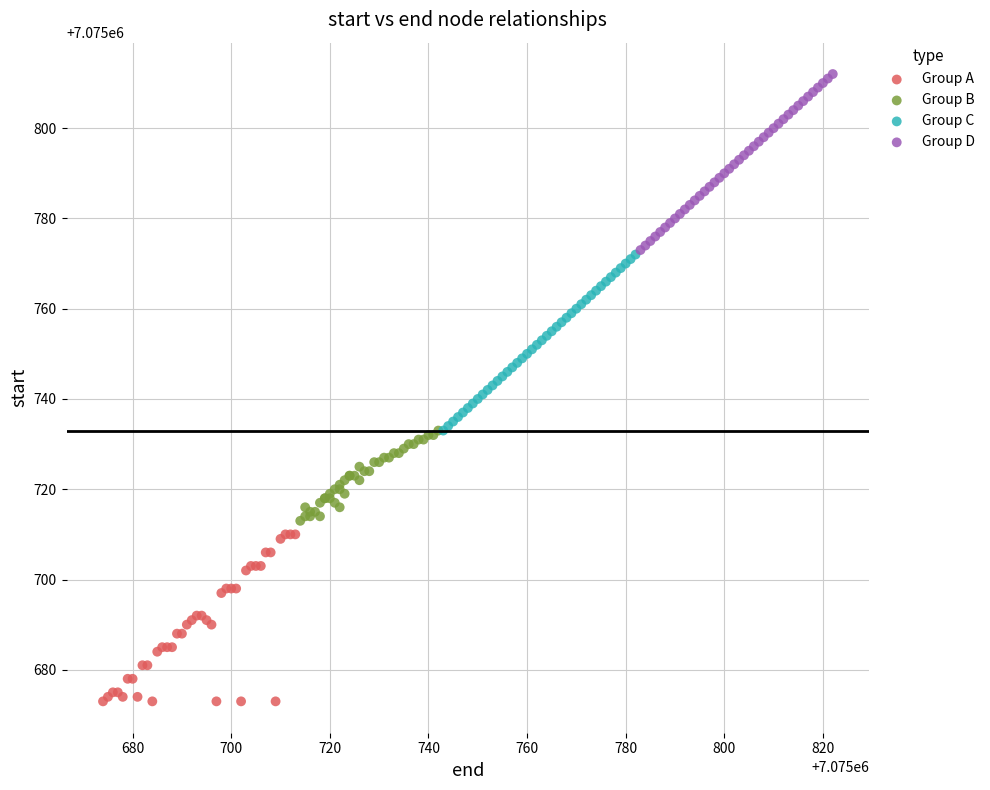

Which series reaches the minimum Y coordinate?

Group A